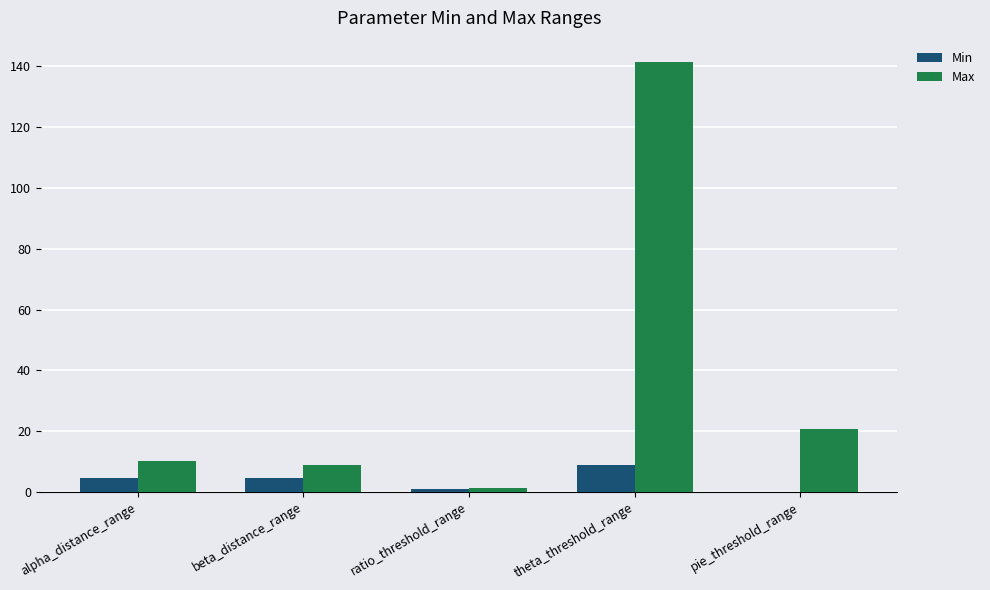

At which label is Max closest to 71?

pie_threshold_range